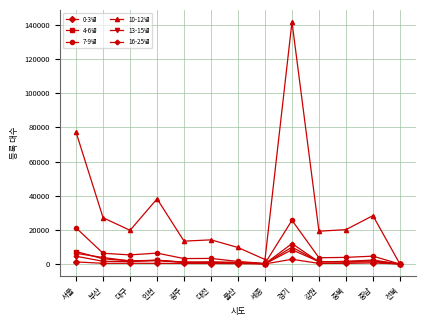

What is the label of the 10th point from the right?

인천